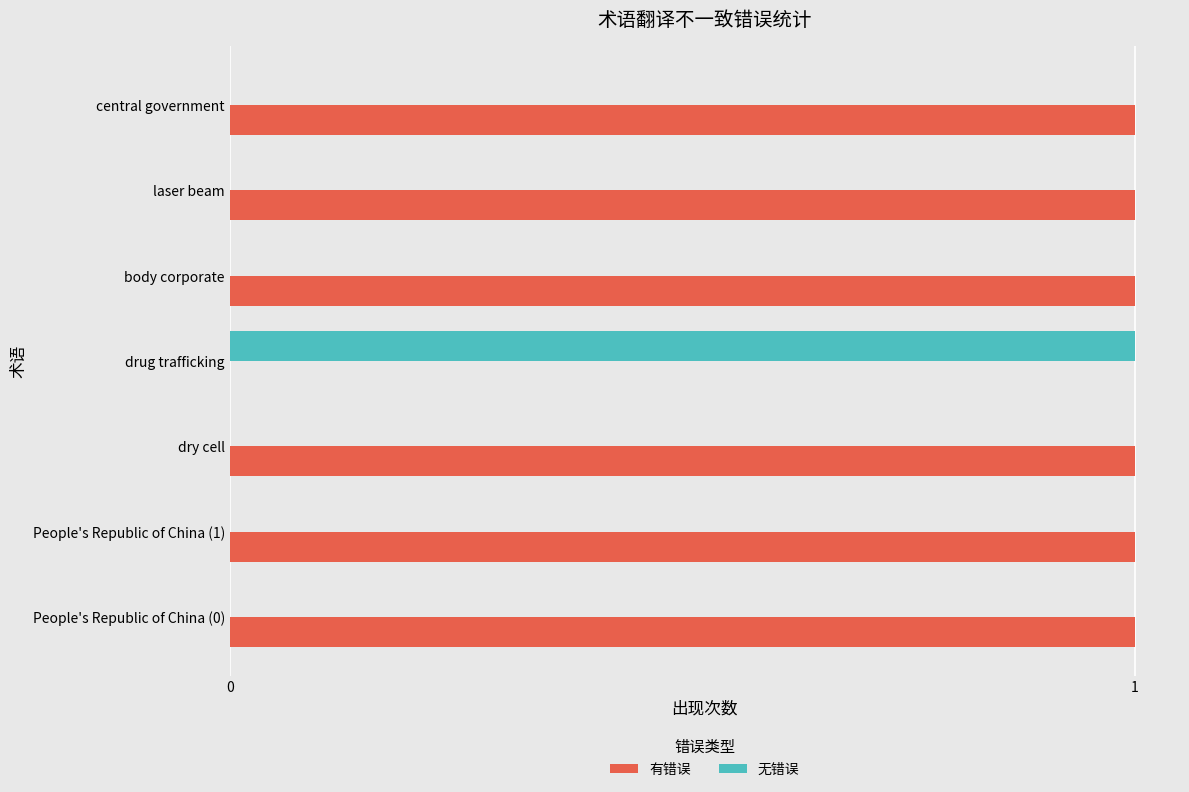

What are all the series names shown in the legend?

有错误, 无错误